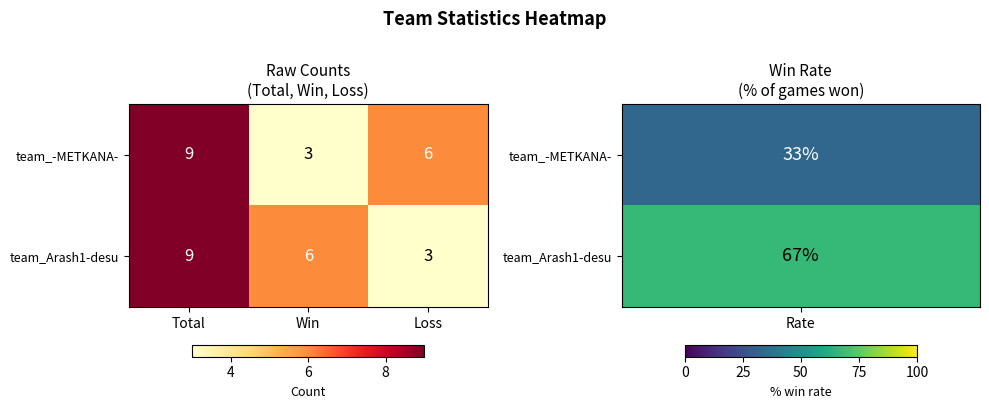

What is the maximum value shown in the chart?

9